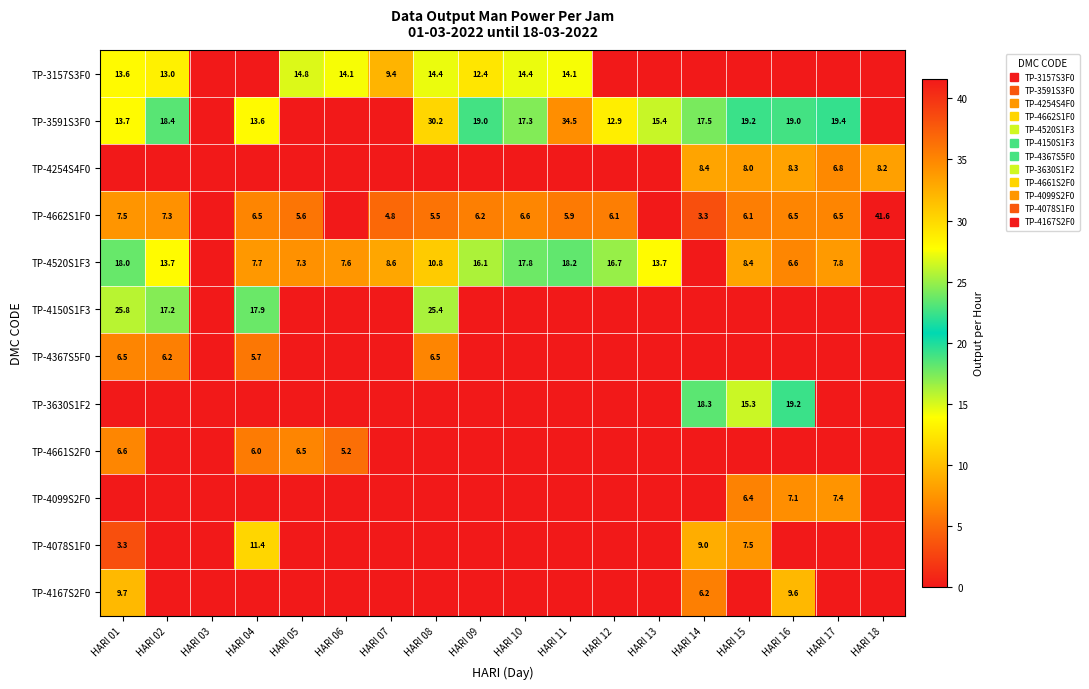

The TP-3157S3F0 series shows -6.9 at HARI 03. True or false?

False